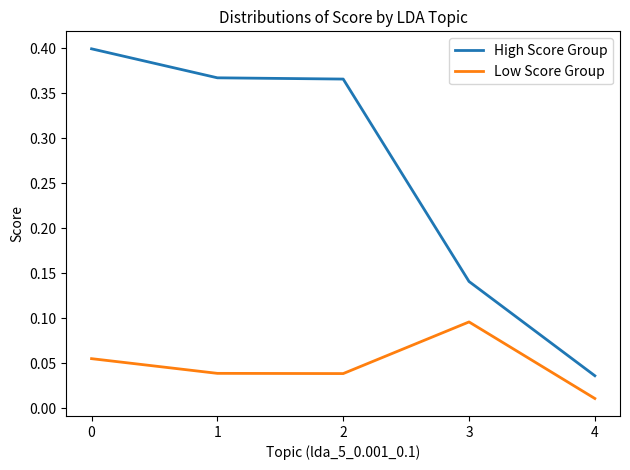

The Low Score Group series shows 0.1 at 3. True or false?

True